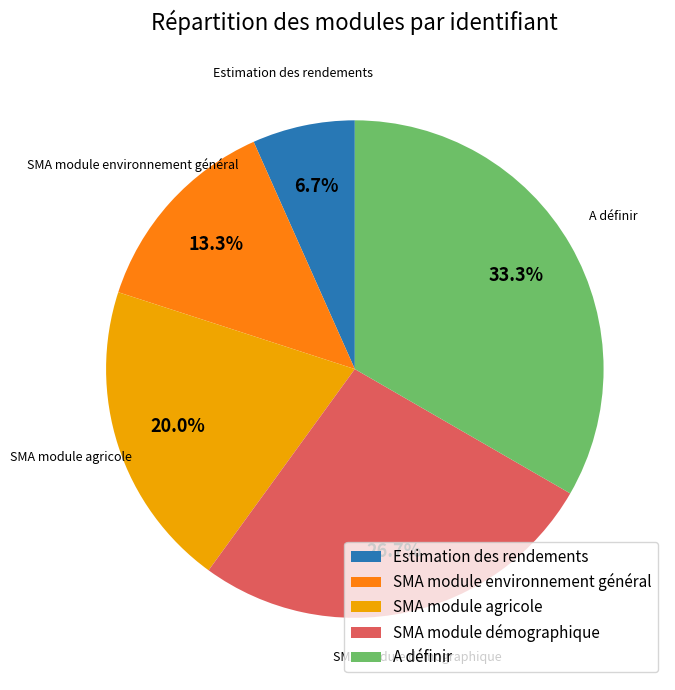

Between SMA module agricole and A définir, which is larger?

A définir